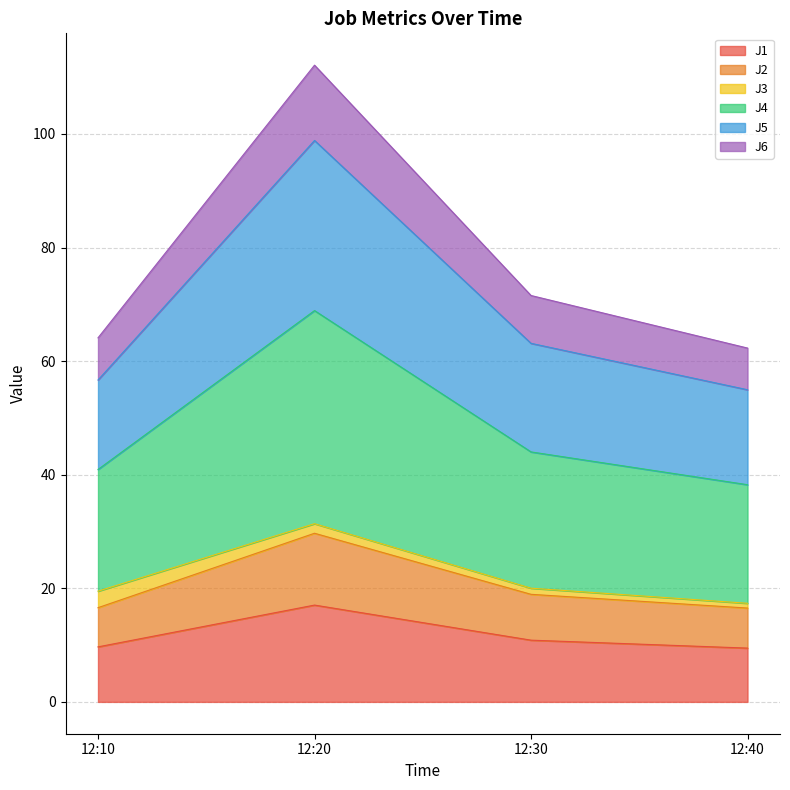

What is the maximum value for J1?

17.0